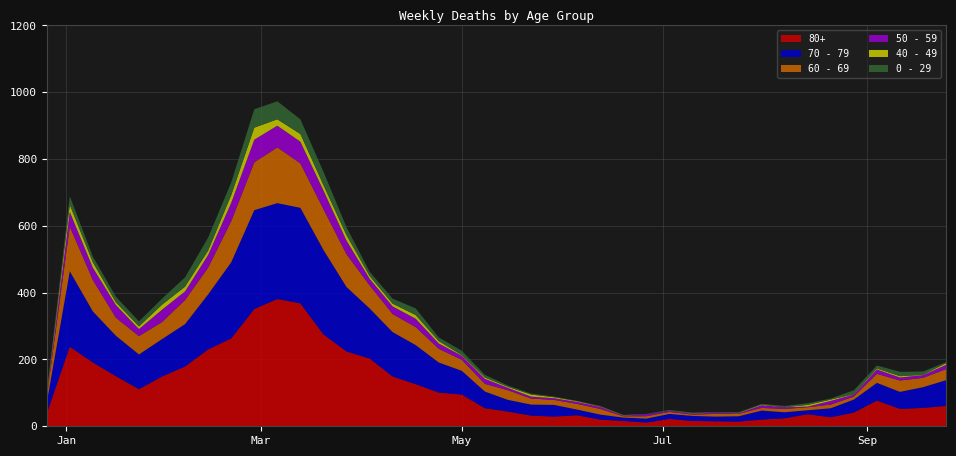

Reading left to right, list all the values displayed in this chart.

80+: 2022-12-26=38	2023-01-02=238	2023-01-09=191	2023-01-16=150	2023-01-23=111	2023-01-30=149	2023-02-06=179	2023-02-13=230	2023-02-20=263	2023-02-27=351	2023-03-06=381	2023-03-13=368	2023-03-20=275	2023-03-27=224	2023-04-03=203	2023-04-10=149	2023-04-17=126	2023-04-24=101	2023-05-01=95	2023-05-08=54	2023-05-15=44	2023-05-22=32	2023-05-29=29	2023-06-05=33	2023-06-12=20	2023-06-19=16	2023-06-26=11	2023-07-03=22	2023-07-10=16	2023-07-17=15	2023-07-24=14	2023-07-31=20	2023-08-07=24	2023-08-14=36	2023-08-21=27	2023-08-28=41	2023-09-04=77	2023-09-11=52	2023-09-18=55	2023-09-25=61
70 - 79: 2022-12-26=32	2023-01-02=226	2023-01-09=153	2023-01-16=121	2023-01-23=104	2023-01-30=112	2023-02-06=127	2023-02-13=165	2023-02-20=228	2023-02-27=296	2023-03-06=287	2023-03-13=286	2023-03-20=253	2023-03-27=193	2023-04-03=150	2023-04-10=133	2023-04-17=117	2023-04-24=90	2023-05-01=71	2023-05-08=50	2023-05-15=35	2023-05-22=33	2023-05-29=35	2023-06-05=17	2023-06-12=15	2023-06-19=10	2023-06-26=12	2023-07-03=15	2023-07-10=15	2023-07-17=14	2023-07-24=16	2023-07-31=27	2023-08-07=18	2023-08-14=12	2023-08-21=27	2023-08-28=39	2023-09-04=53	2023-09-11=51	2023-09-18=62	2023-09-25=77
60 - 69: 2022-12-26=16	2023-01-02=134	2023-01-09=94	2023-01-16=54	2023-01-23=55	2023-01-30=51	2023-02-06=72	2023-02-13=80	2023-02-20=123	2023-02-27=143	2023-03-06=167	2023-03-13=133	2023-03-20=122	2023-03-27=98	2023-04-03=69	2023-04-10=54	2023-04-17=54	2023-04-24=41	2023-05-01=33	2023-05-08=23	2023-05-15=29	2023-05-22=18	2023-05-29=15	2023-06-05=17	2023-06-12=17	2023-06-19=4	2023-06-26=7	2023-07-03=6	2023-07-10=4	2023-07-17=8	2023-07-24=7	2023-07-31=8	2023-08-07=10	2023-08-14=9	2023-08-21=11	2023-08-28=9	2023-09-04=27	2023-09-11=34	2023-09-18=28	2023-09-25=33
50 - 59: 2022-12-26=5	2023-01-02=44	2023-01-09=37	2023-01-16=38	2023-01-23=21	2023-01-30=37	2023-02-06=26	2023-02-13=38	2023-02-20=55	2023-02-27=68	2023-03-06=65	2023-03-13=65	2023-03-20=56	2023-03-27=41	2023-04-03=20	2023-04-10=23	2023-04-17=25	2023-04-24=16	2023-05-01=12	2023-05-08=15	2023-05-15=7	2023-05-22=6	2023-05-29=5	2023-06-05=6	2023-06-12=6	2023-06-19=2	2023-06-26=6	2023-07-03=3	2023-07-10=3	2023-07-17=4	2023-07-24=2	2023-07-31=8	2023-08-07=5	2023-08-14=2	2023-08-21=11	2023-08-28=6	2023-09-04=13	2023-09-11=9	2023-09-18=8	2023-09-25=13
40 - 49: 2022-12-26=4	2023-01-02=21	2023-01-09=16	2023-01-16=8	2023-01-23=8	2023-01-30=15	2023-02-06=14	2023-02-13=13	2023-02-20=23	2023-02-27=36	2023-03-06=19	2023-03-13=23	2023-03-20=16	2023-03-27=16	2023-04-03=8	2023-04-10=8	2023-04-17=11	2023-04-24=7	2023-05-01=2	2023-05-08=4	2023-05-15=3	2023-05-22=6	2023-05-29=3	2023-06-05=2	2023-06-12=1	2023-06-19=1	2023-06-26=0	2023-07-03=0	2023-07-10=1	2023-07-17=0	2023-07-24=1	2023-07-31=2	2023-08-07=0	2023-08-14=5	2023-08-21=4	2023-08-28=1	2023-09-04=3	2023-09-11=4	2023-09-18=1	2023-09-25=5
0 - 29: 2022-12-26=4	2023-01-02=26	2023-01-09=17	2023-01-16=17	2023-01-23=15	2023-01-30=18	2023-02-06=28	2023-02-13=39	2023-02-20=38	2023-02-27=55	2023-03-06=54	2023-03-13=44	2023-03-20=40	2023-03-27=24	2023-04-03=13	2023-04-10=15	2023-04-17=20	2023-04-24=11	2023-05-01=13	2023-05-08=8	2023-05-15=4	2023-05-22=3	2023-05-29=2	2023-06-05=1	2023-06-12=2	2023-06-19=1	2023-06-26=1	2023-07-03=3	2023-07-10=2	2023-07-17=2	2023-07-24=2	2023-07-31=2	2023-08-07=4	2023-08-14=5	2023-08-21=3	2023-08-28=12	2023-09-04=9	2023-09-11=13	2023-09-18=10	2023-09-25=3